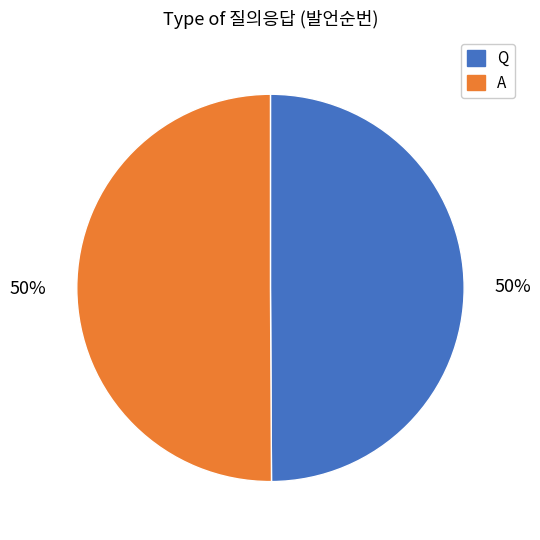

Is the sum of Q and A greater than half?

Yes